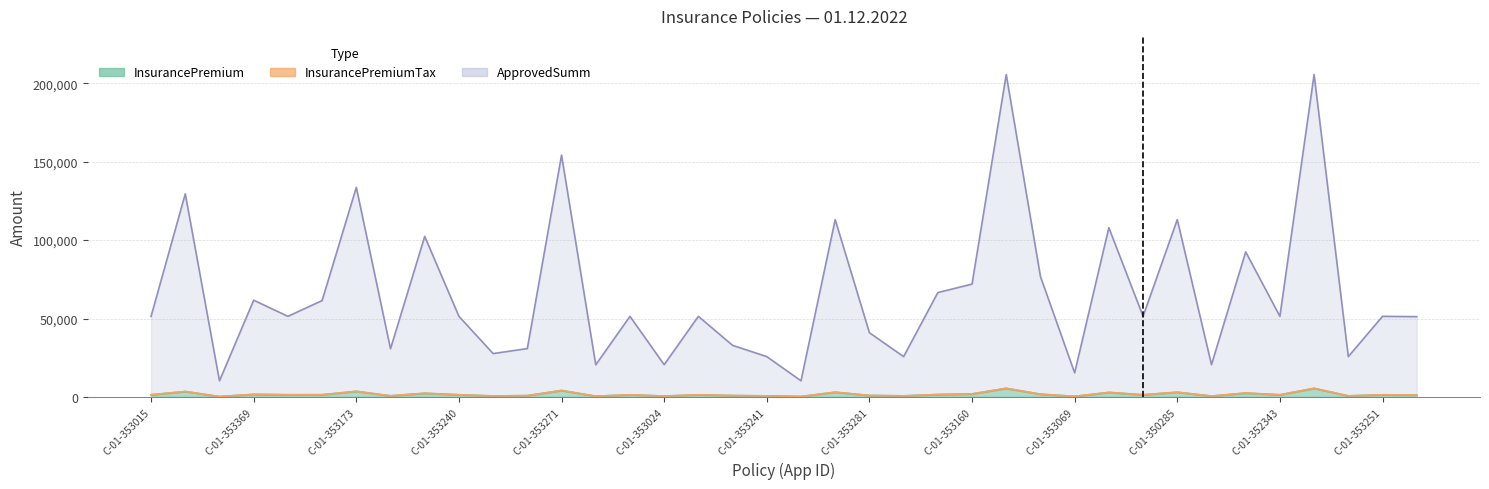

What position from the right is C-01-353173?

32